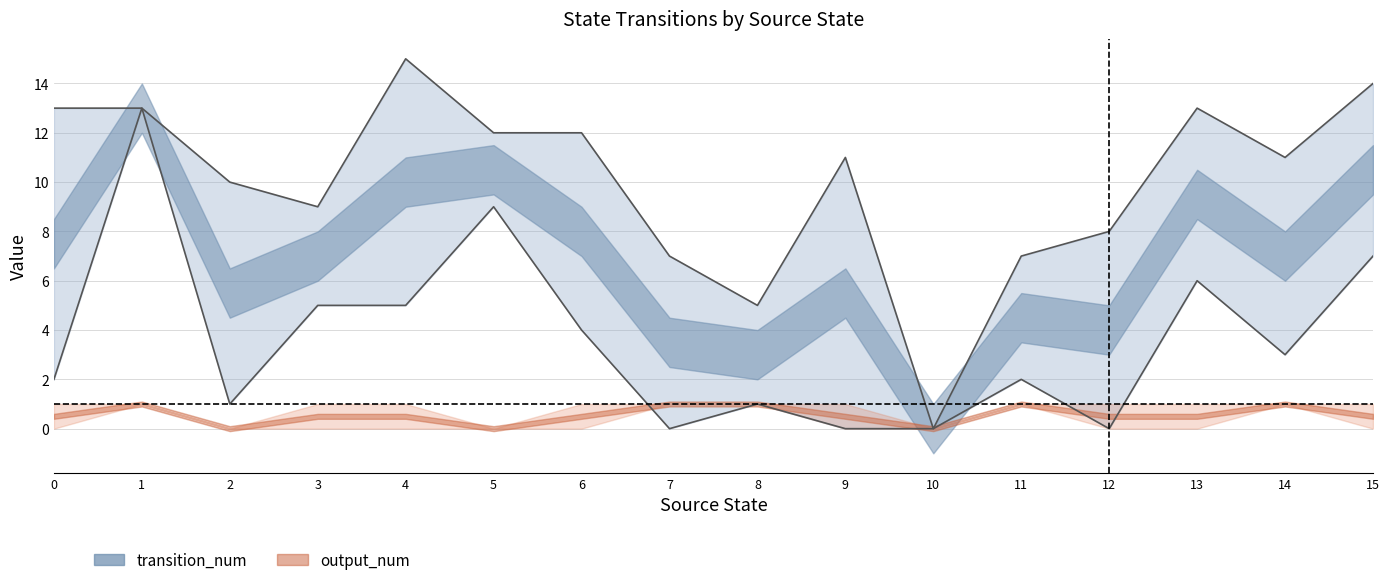

Which series has the largest total across all categories?

transition_num upper